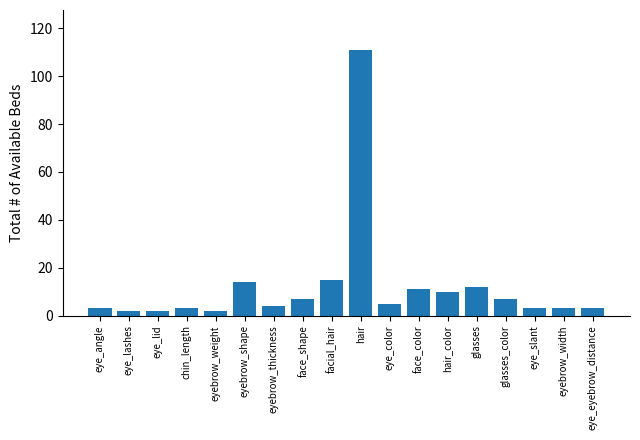

What is the label of the 3rd bar from the right?

eye_slant